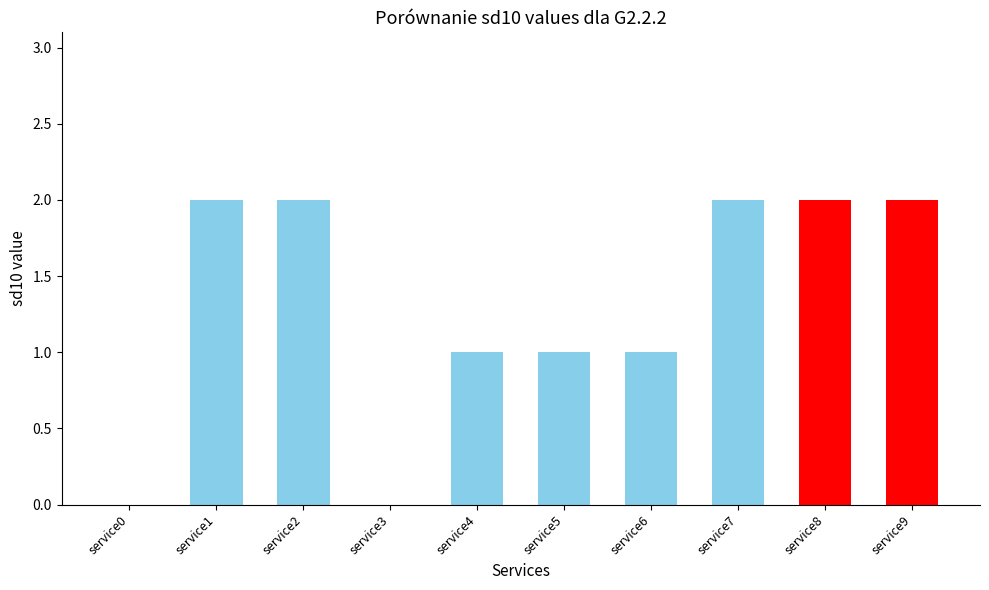

Count the number of categories in the chart.

10